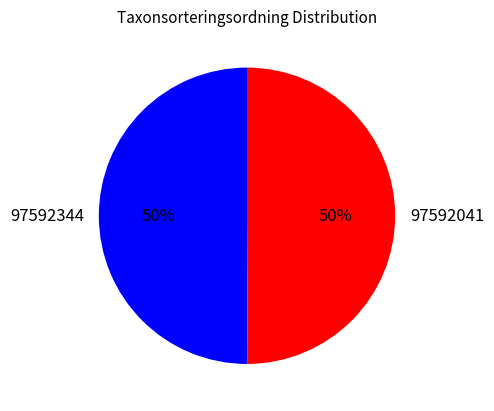

Approximately how many times larger is the value at 97592041 compared to 97592344?

1.0